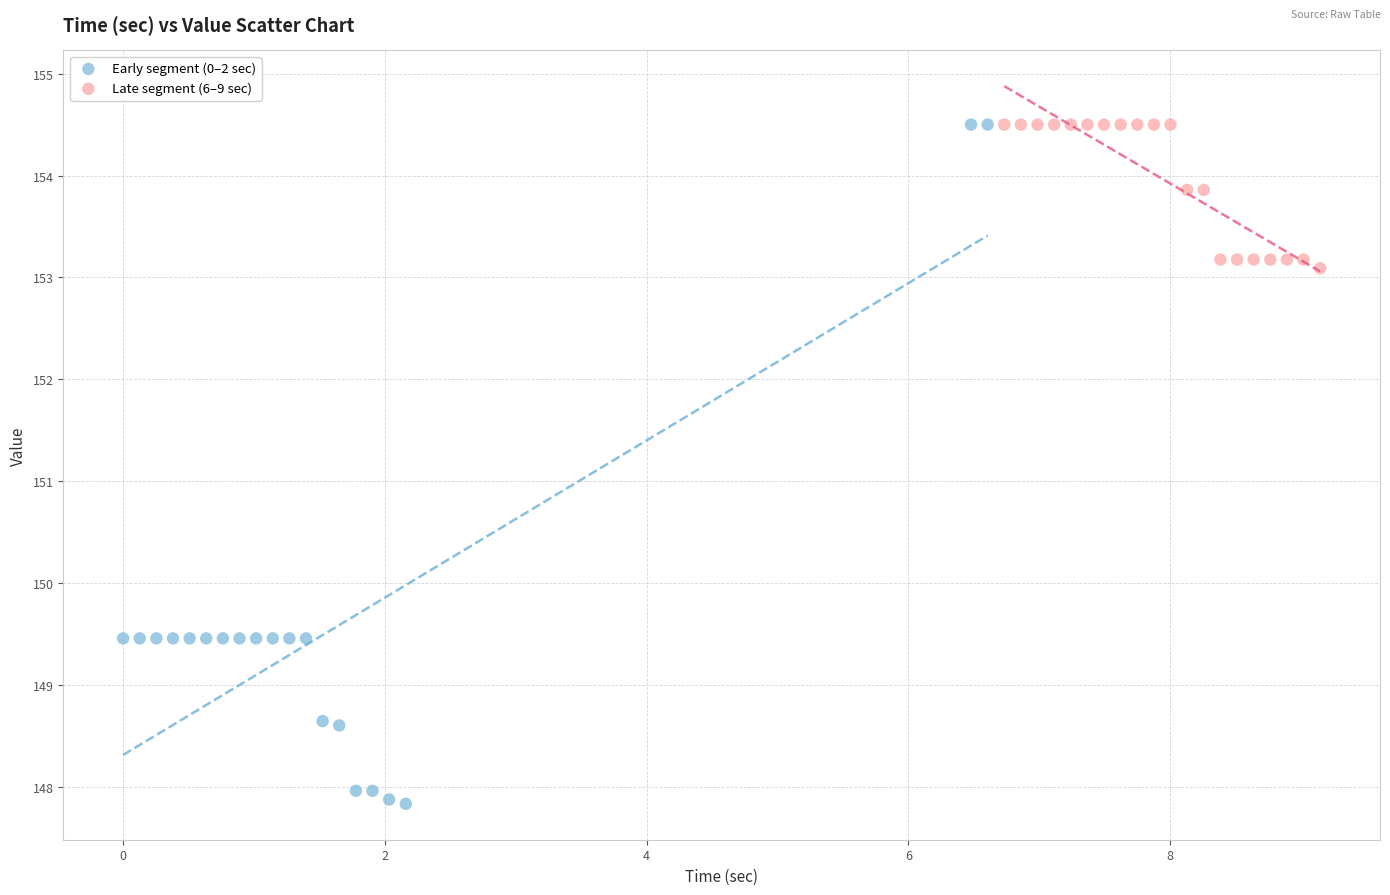

Which series reaches the minimum Y coordinate?

Early segment (0–2 sec)